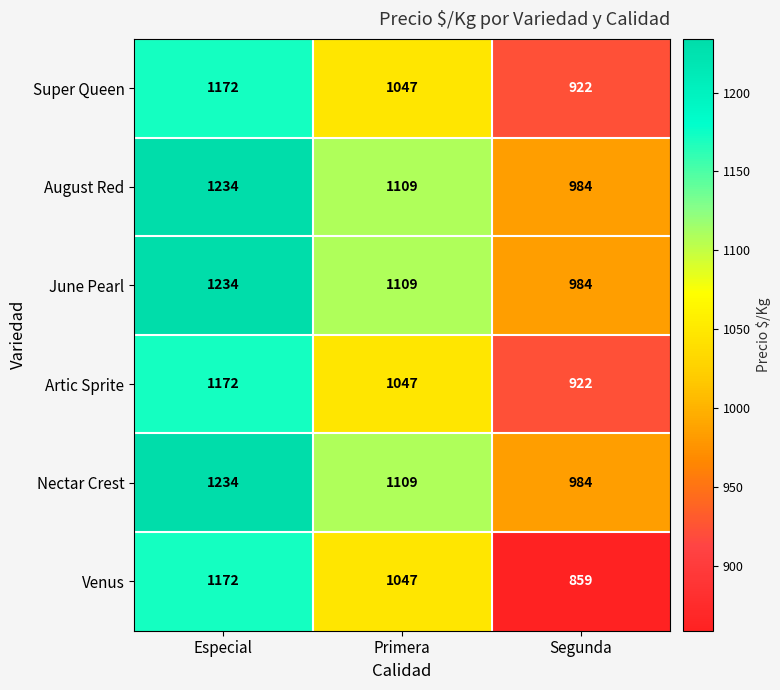

What is the difference between the maximum and second lowest values in the Nectar Crest series?

125